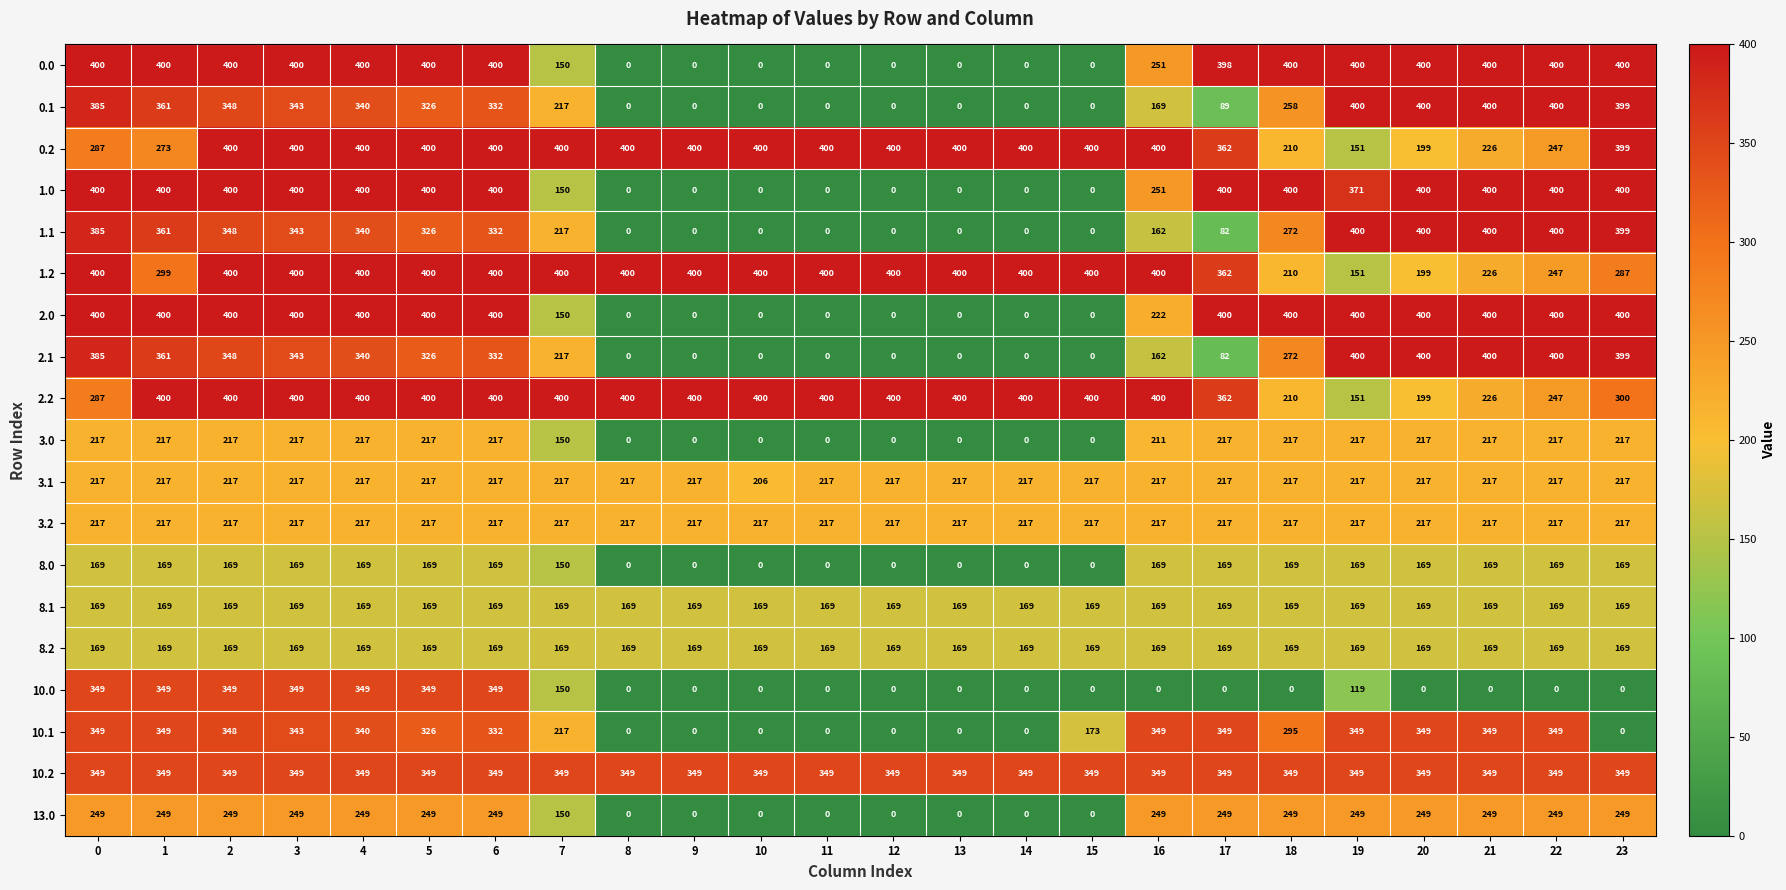

At which category is the sum across all series the highest?

2